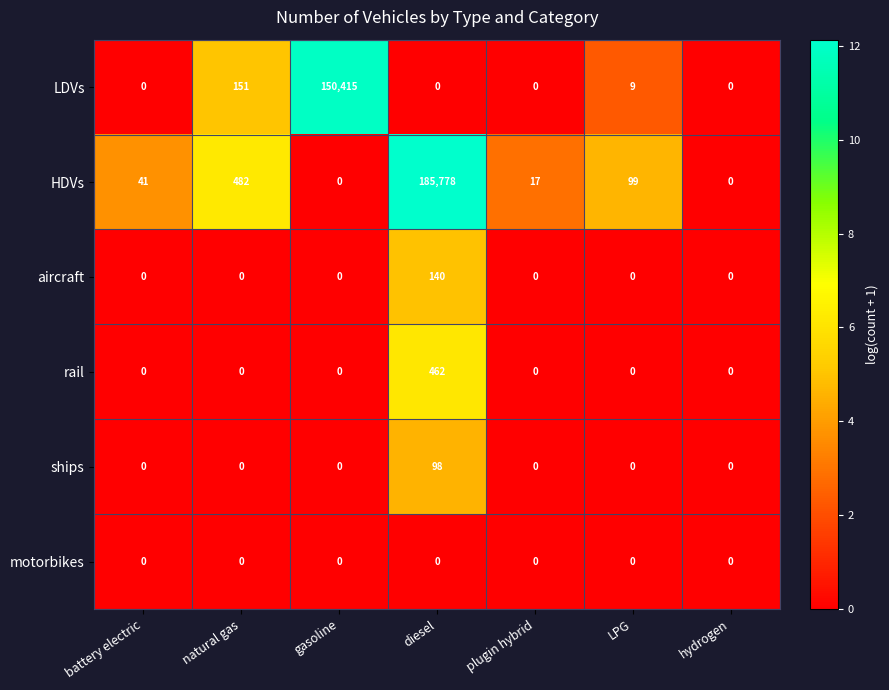

Which series has the largest total across all categories?

HDVs